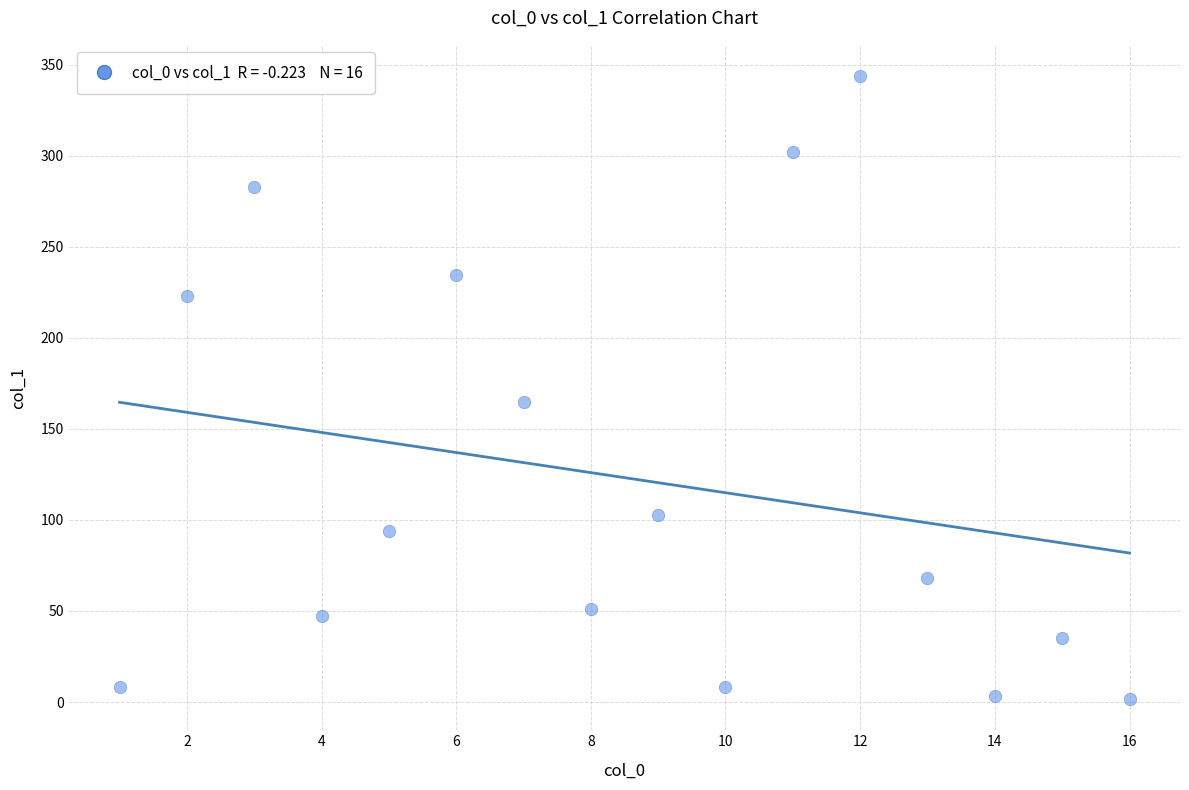

What is the range of X values (max minus min)?

15.0